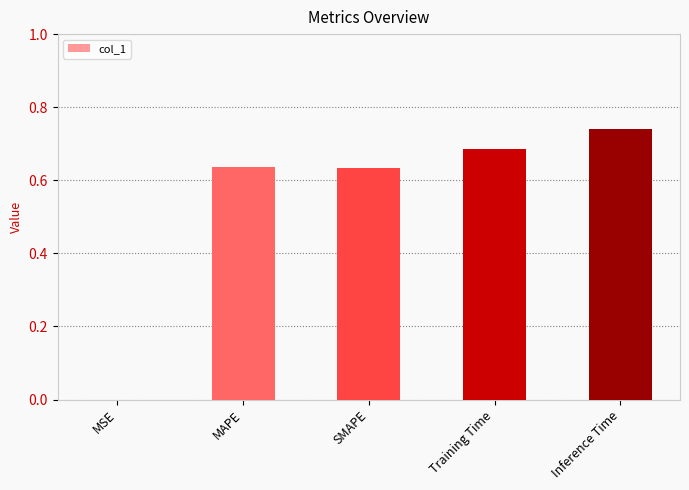

Which category has the highest value across all series?

Inference Time